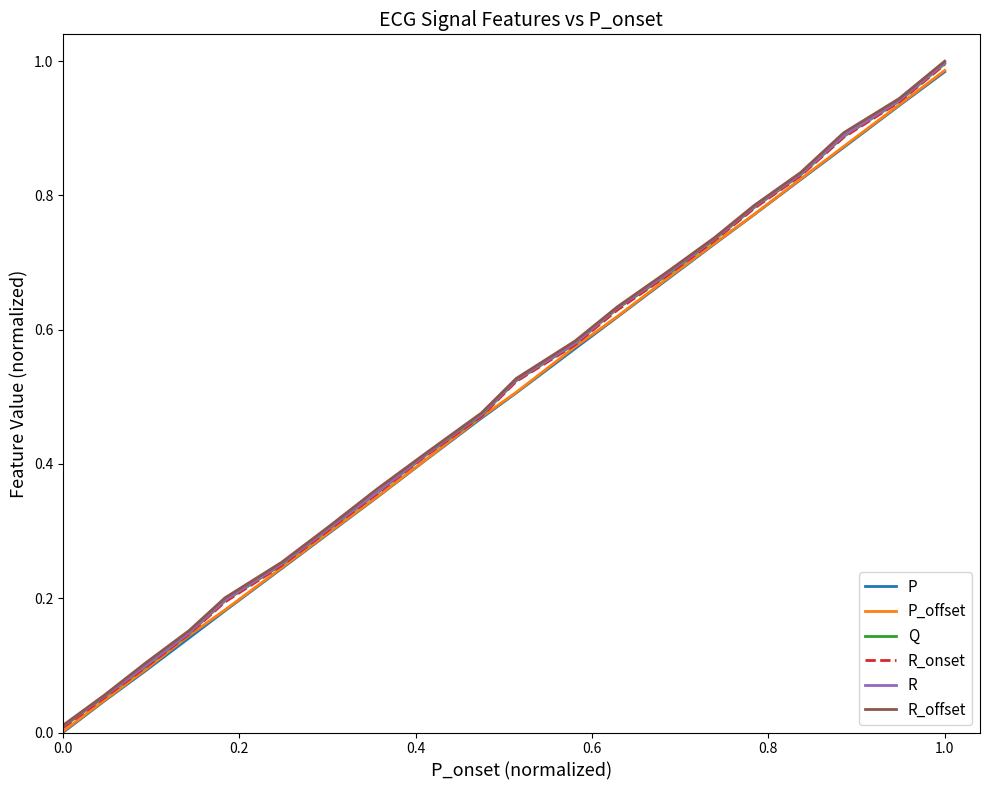

How many series are shown in this chart?

6